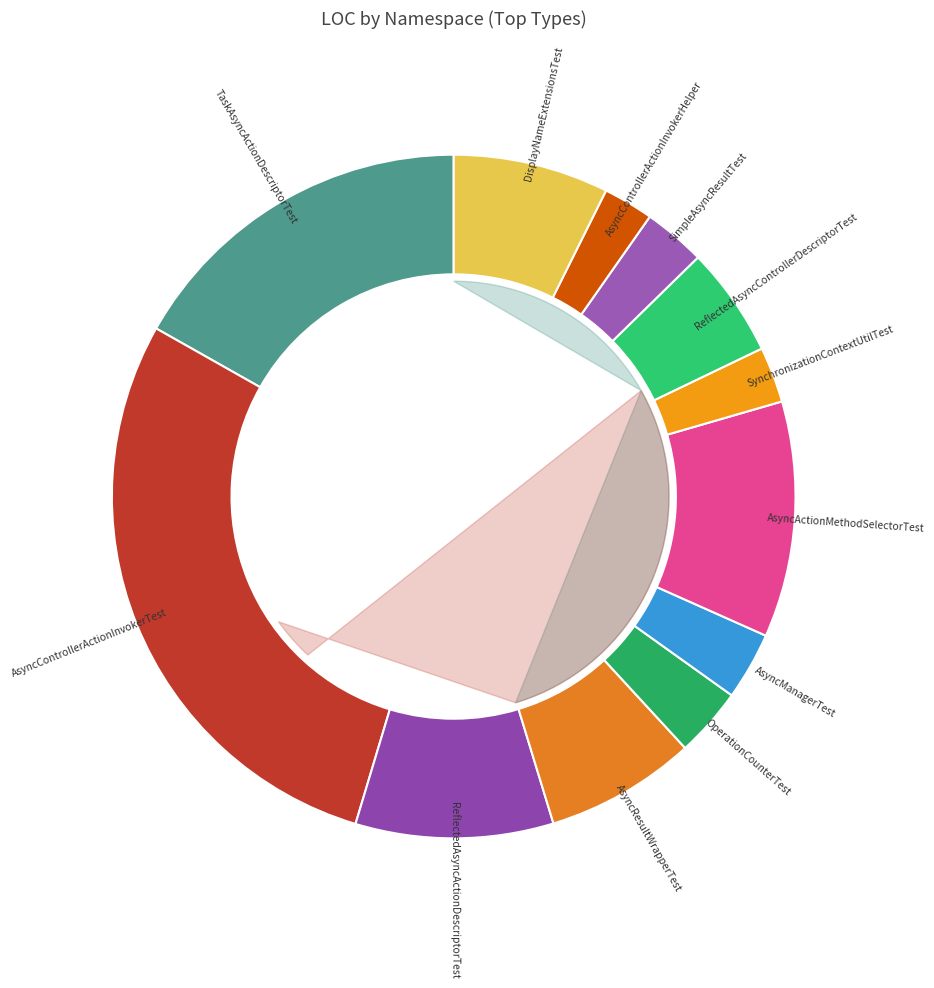

The System.Web.Mvc.Async.Test slice represents 1% of the pie. True or false?

True